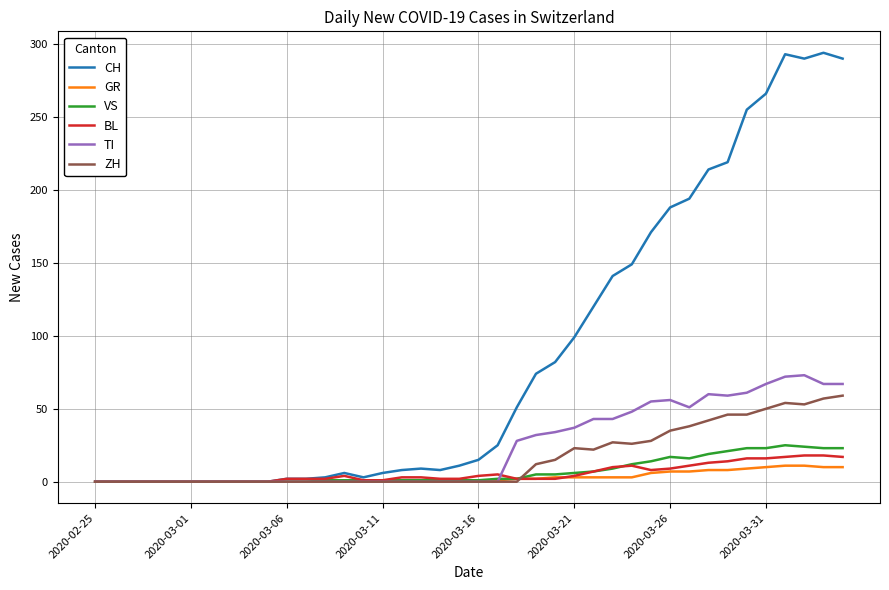

Which series has the widest spread of values?

CH